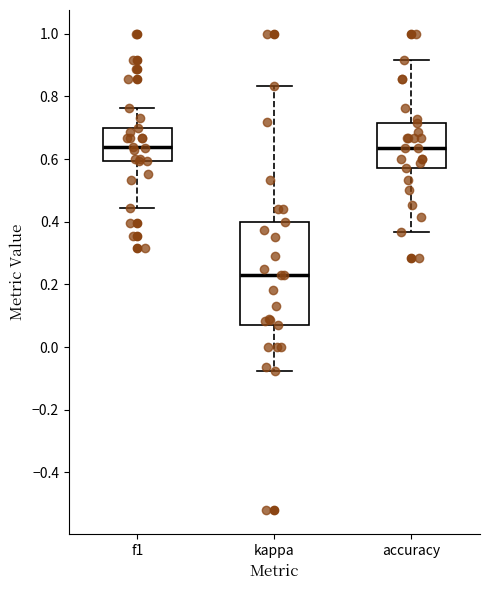

Which box has the lowest median line?

kappa